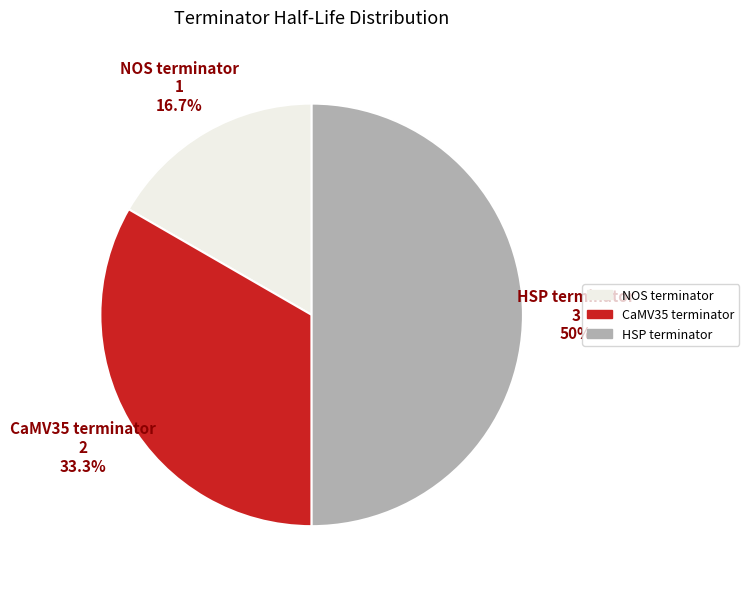

To the nearest percent, what is the average slice percentage?

33%